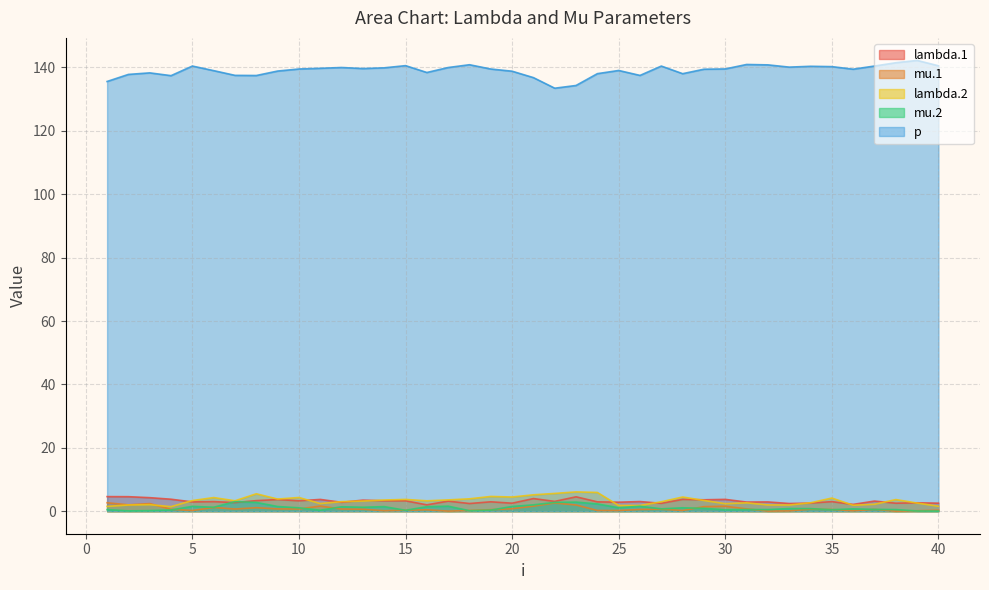

Which series changed the most between 32 and 37?

mu.1